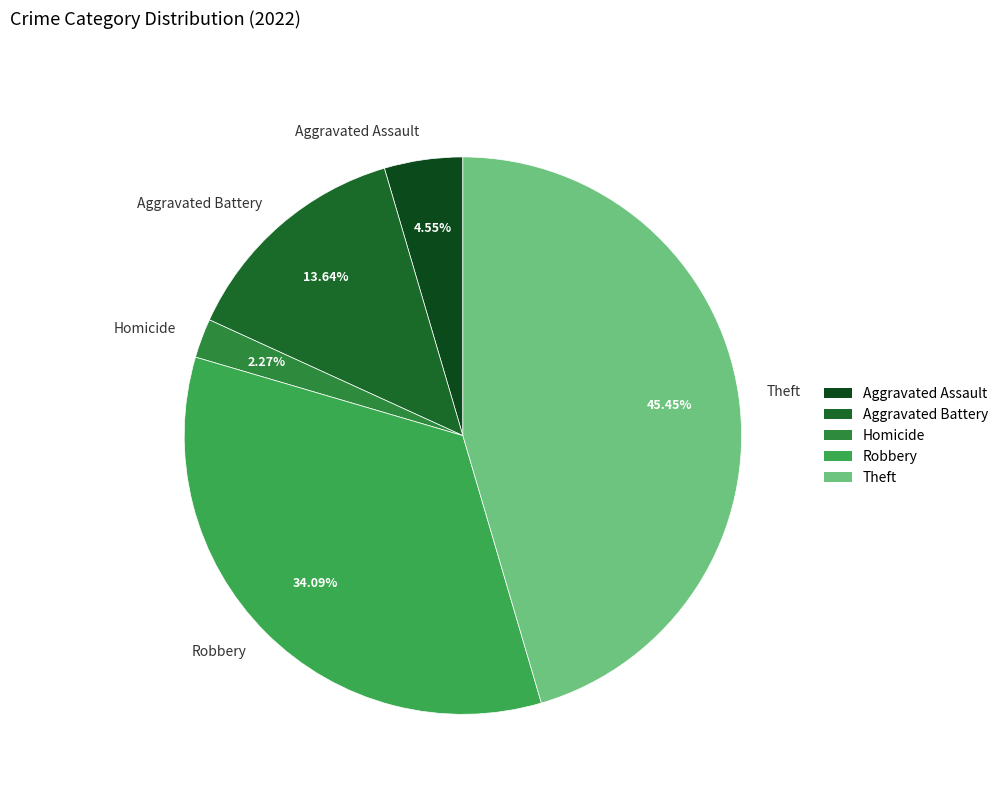

Is there any slice that represents more than half of the pie?

No